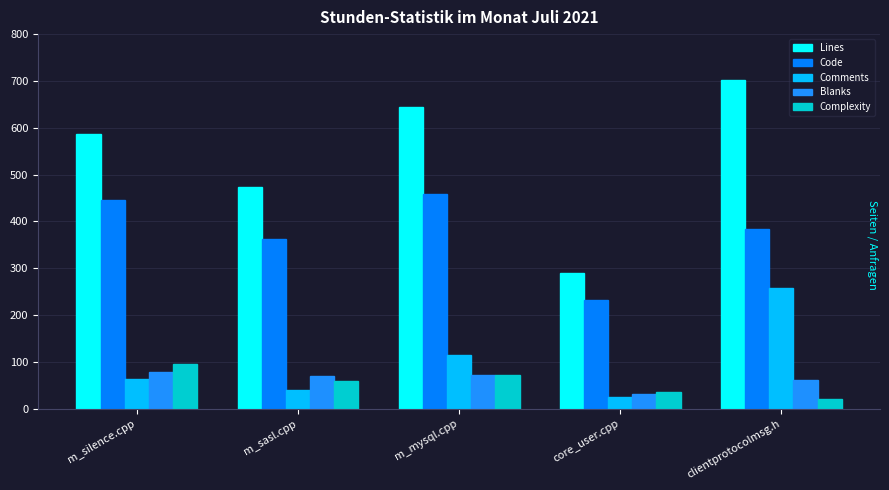

Are the bars horizontal?

No